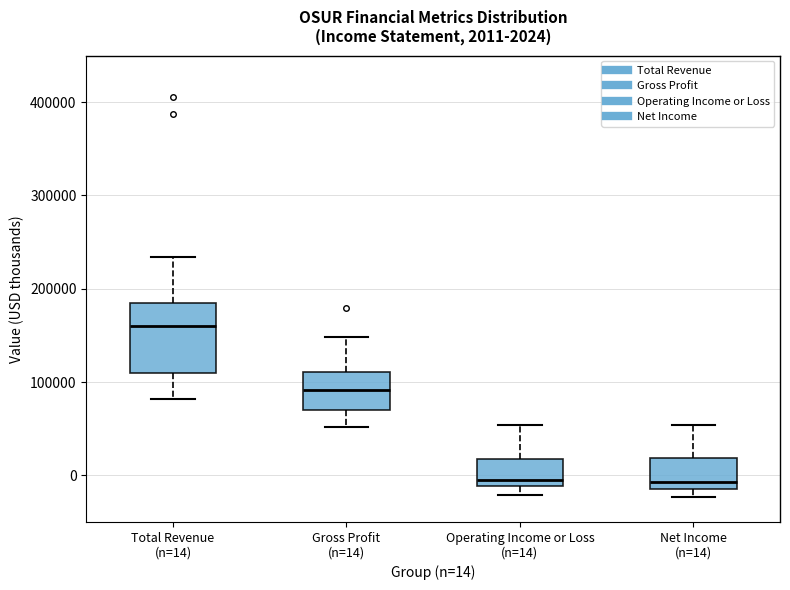

Which box is the tallest, from its lower edge to its upper edge?

Total Revenue (n=14)